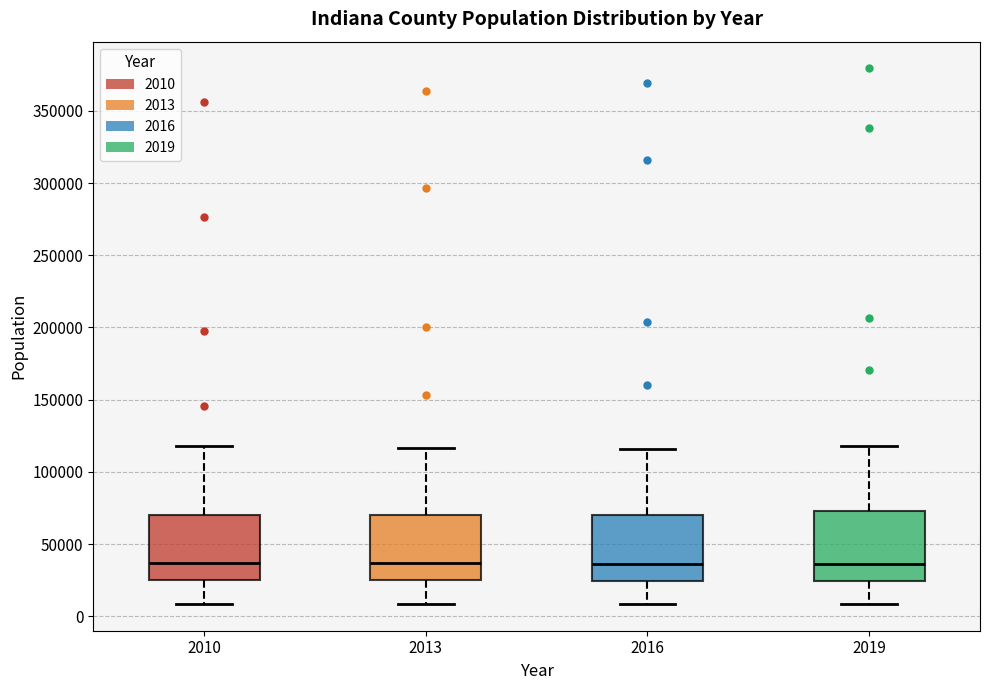

Reading left to right, transcribe this box plot: for each box, give where its median line is, the range the box spans, and where its two whiskers end, as read against the y-axis. The values are not printed on the chart, so give them approximately, as read against the axis.

2010: median 35000, box 25000 to 70000, whiskers 10000 to 120000
2013: median 35000, box 25000 to 70000, whiskers 10000 to 115000
2016: median 35000, box 25000 to 70000, whiskers 10000 to 115000
2019: median 35000, box 25000 to 75000, whiskers 10000 to 120000